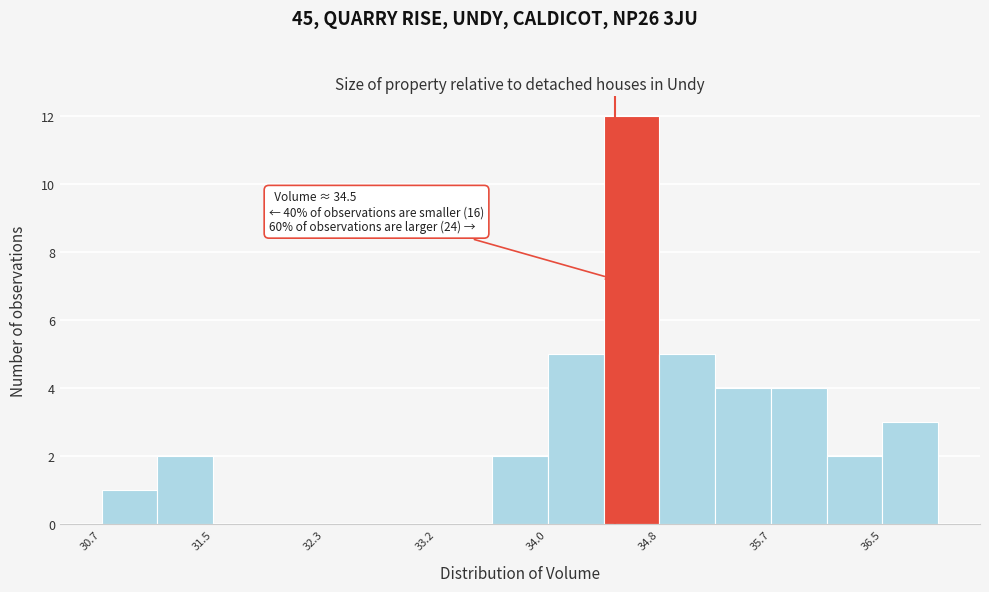

Over which range of the x-axis is the bar tallest?

34.4 to 34.8